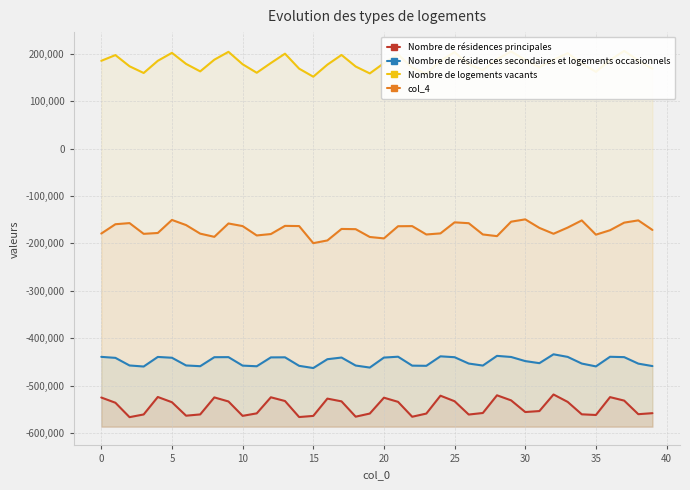

True or false: Nombre de résidences principales has more than 2 interior local peaks.

True